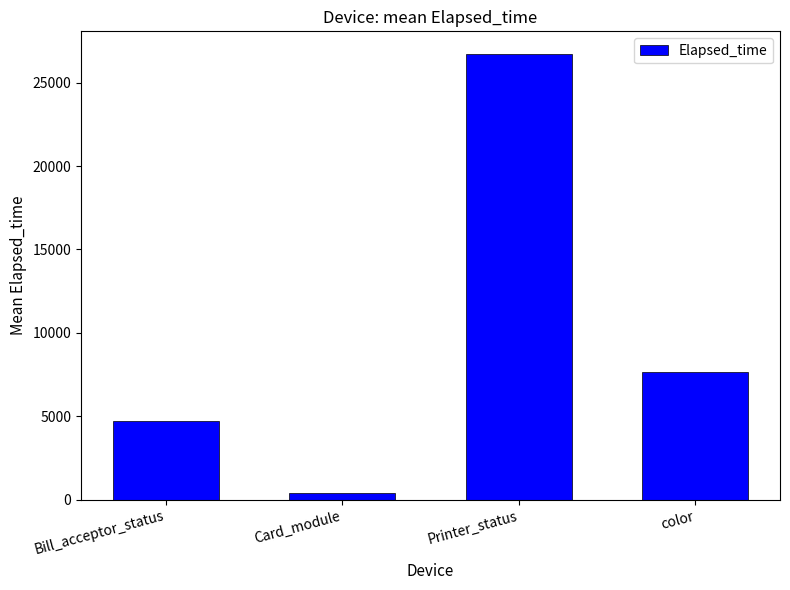

List the labels in order of value, smallest first.

Card_module, Bill_acceptor_status, color, Printer_status